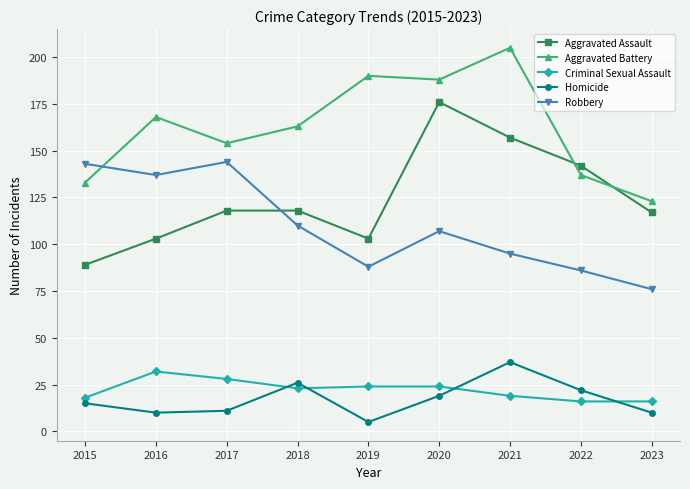

What is the sum of all Criminal Sexual Assault values?

200